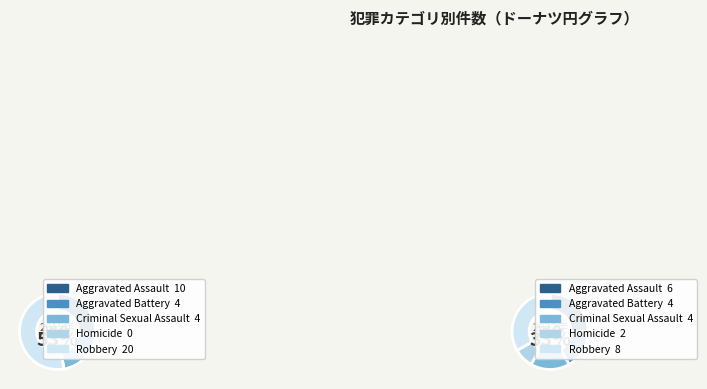

Is there any slice that represents more than half of the pie?

Yes